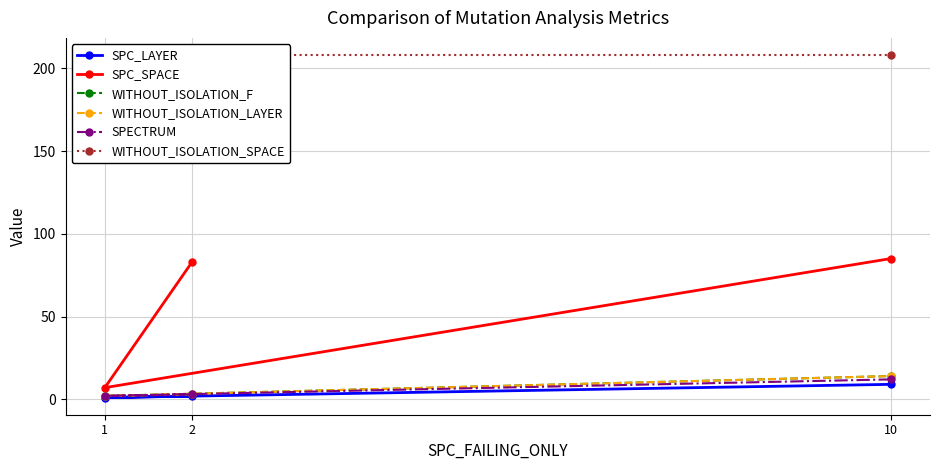

The SPC_SPACE series shows 85 at 10. True or false?

True